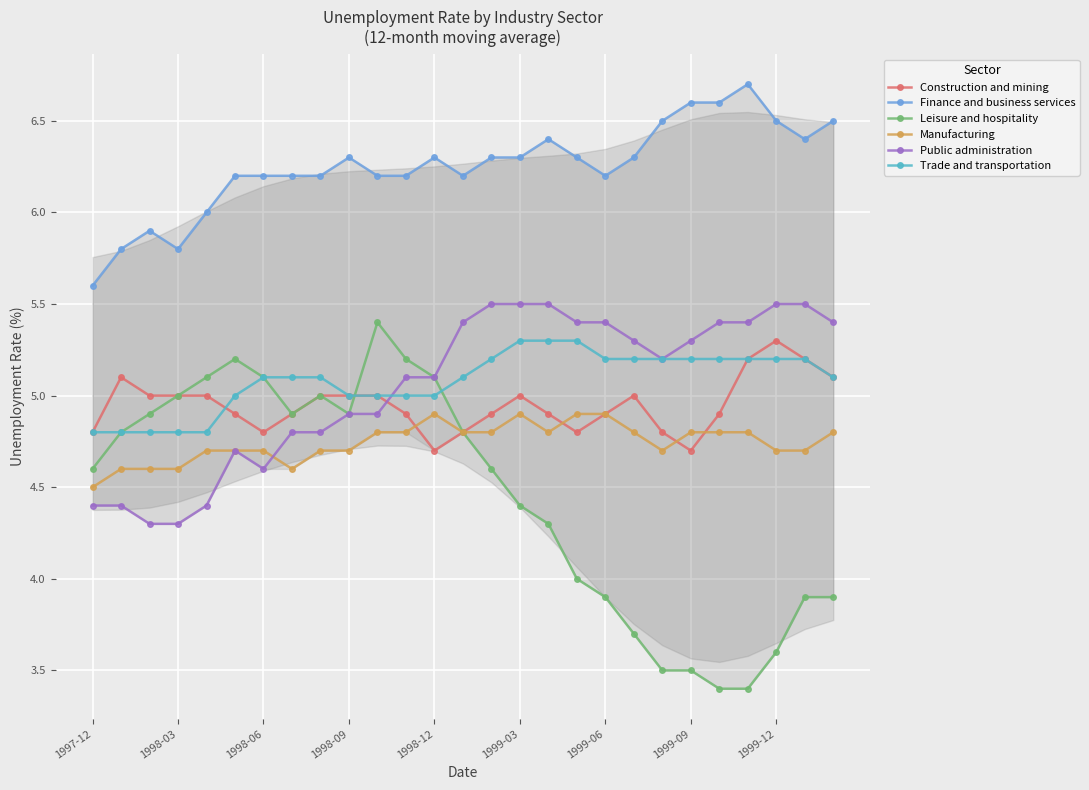

Rank the series by their maximum value, from highest to lowest.

Finance and business services, Public administration, Leisure and hospitality, Construction and mining, Trade and transportation, Manufacturing